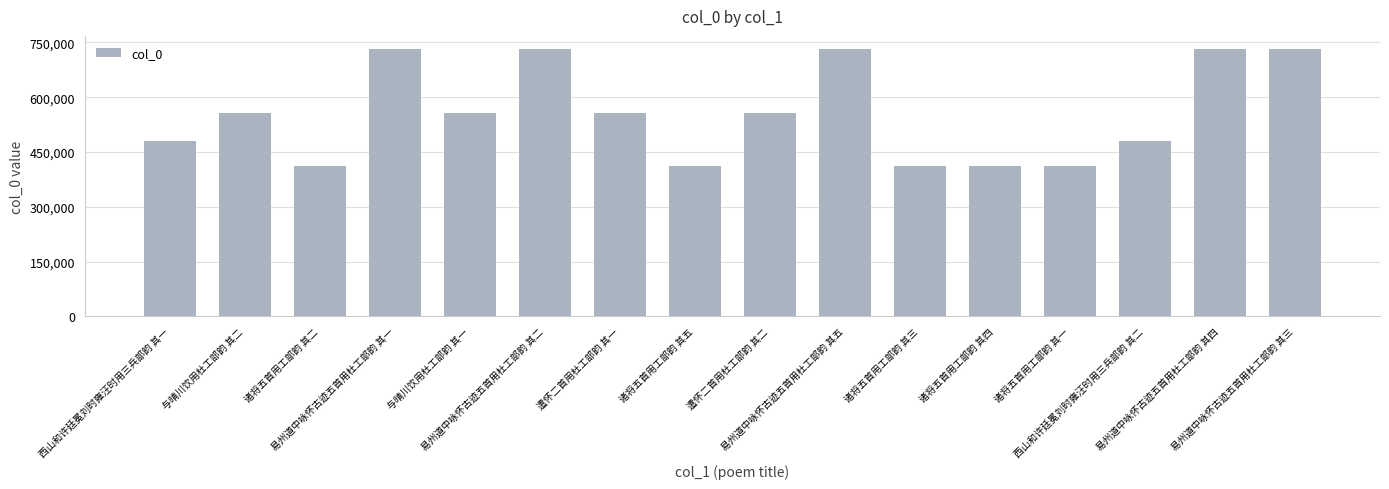

What is the ratio of the value at 诸将五首用工部韵 其二 to the value at 诸将五首用工部韵 其一?

1.0